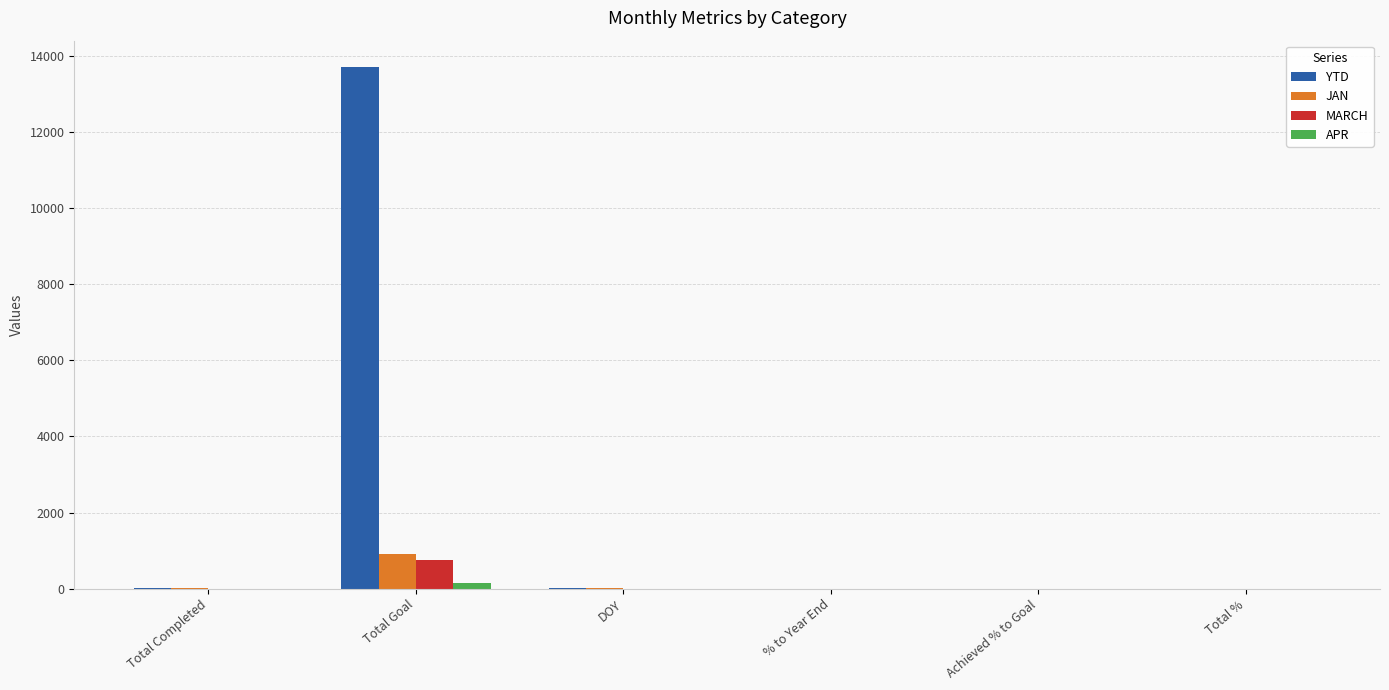

Which category has the highest value in the YTD series?

Total Goal